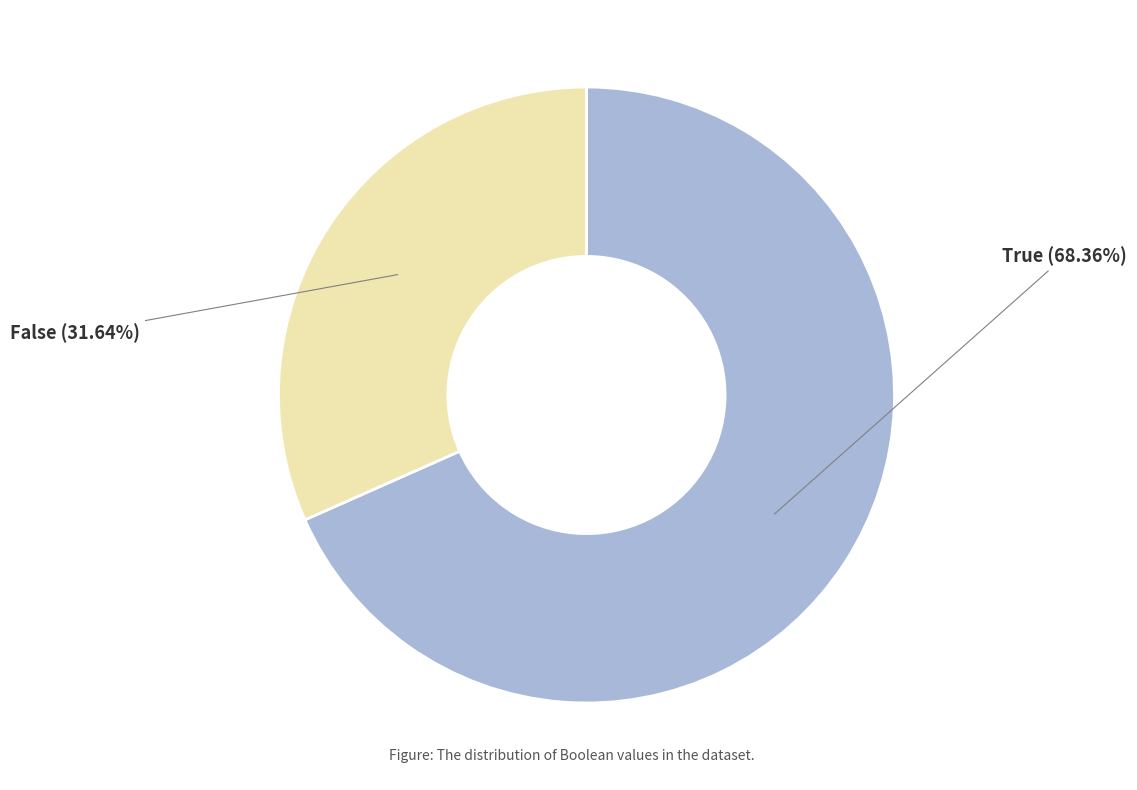

Is there any slice that represents more than half of the pie?

Yes